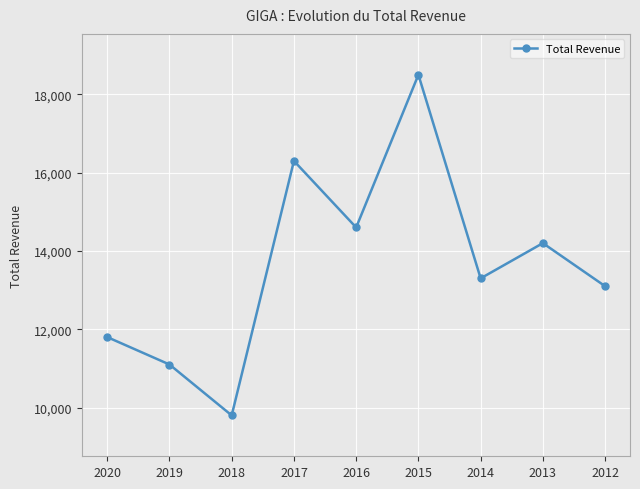

What is the value of the 5th point from the left?

14600